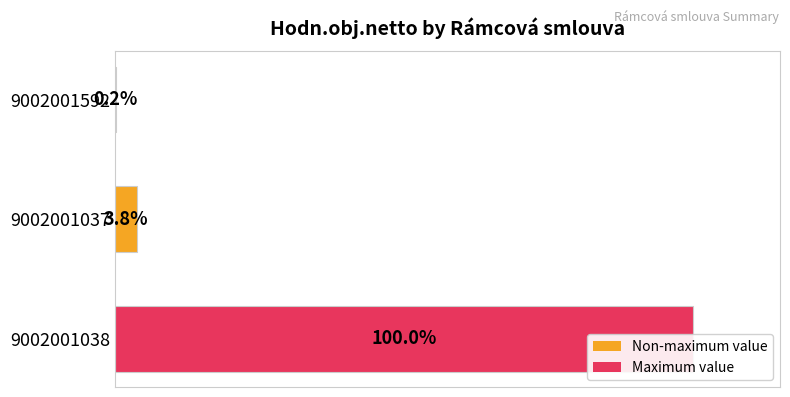

Reading right to left, transcribe all the data shown in this chart.

40=0.2	20=3.8	0=100.0